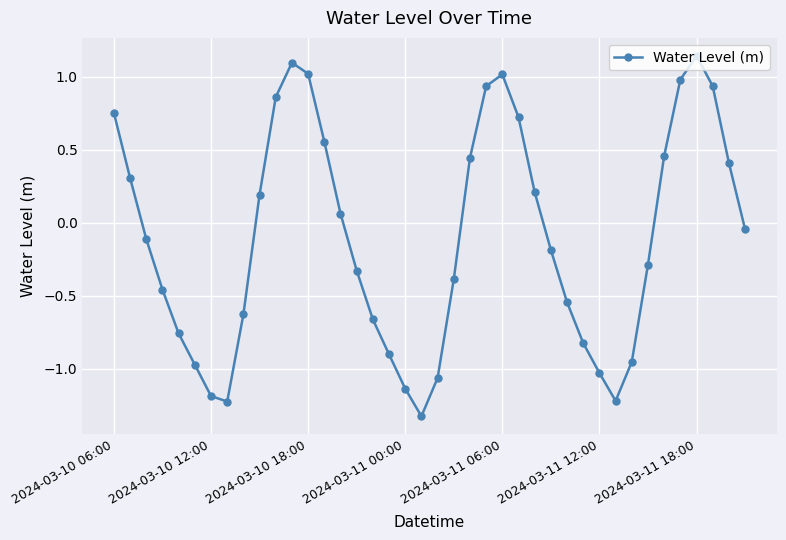

How many points are lower than both their immediate neighbors (excluding endpoints)?

3